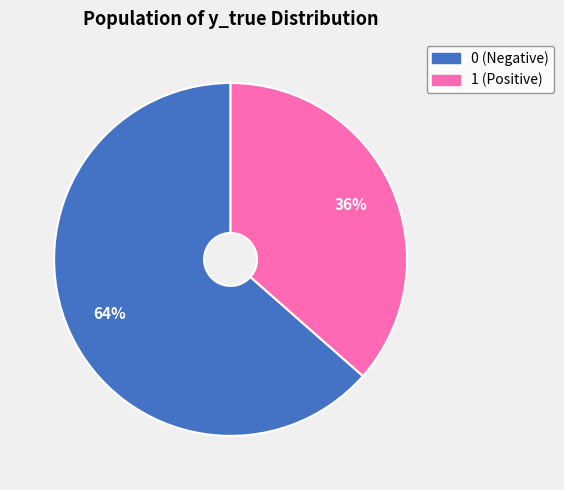

To the nearest percent, what is the combined percentage of 0 and 1?

100%